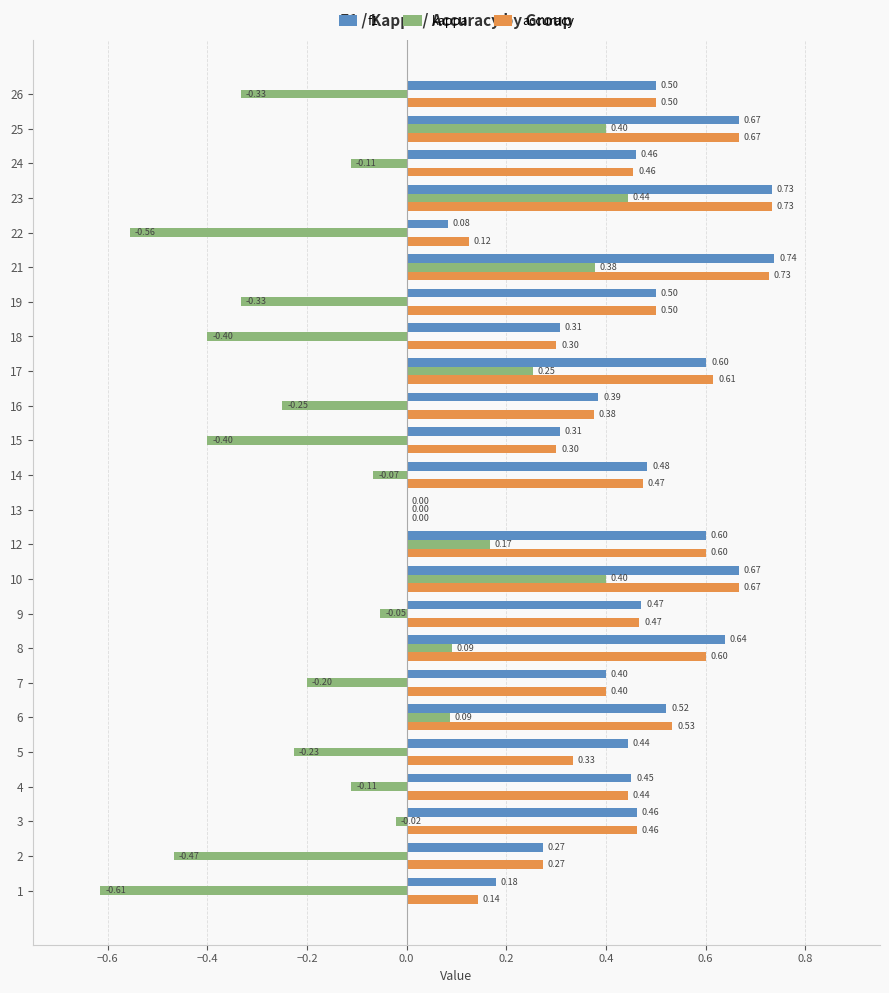

Where is kappa nearest to the value 0?

13